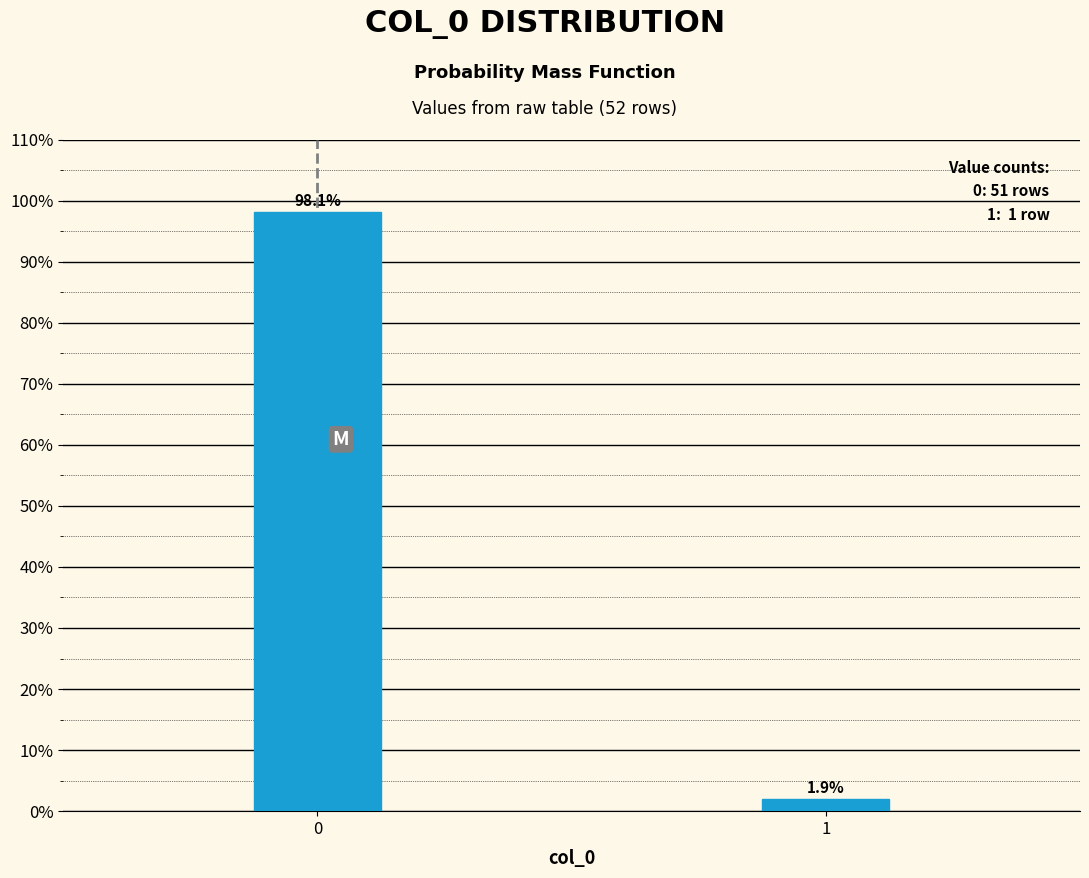

Are the bars horizontal?

No